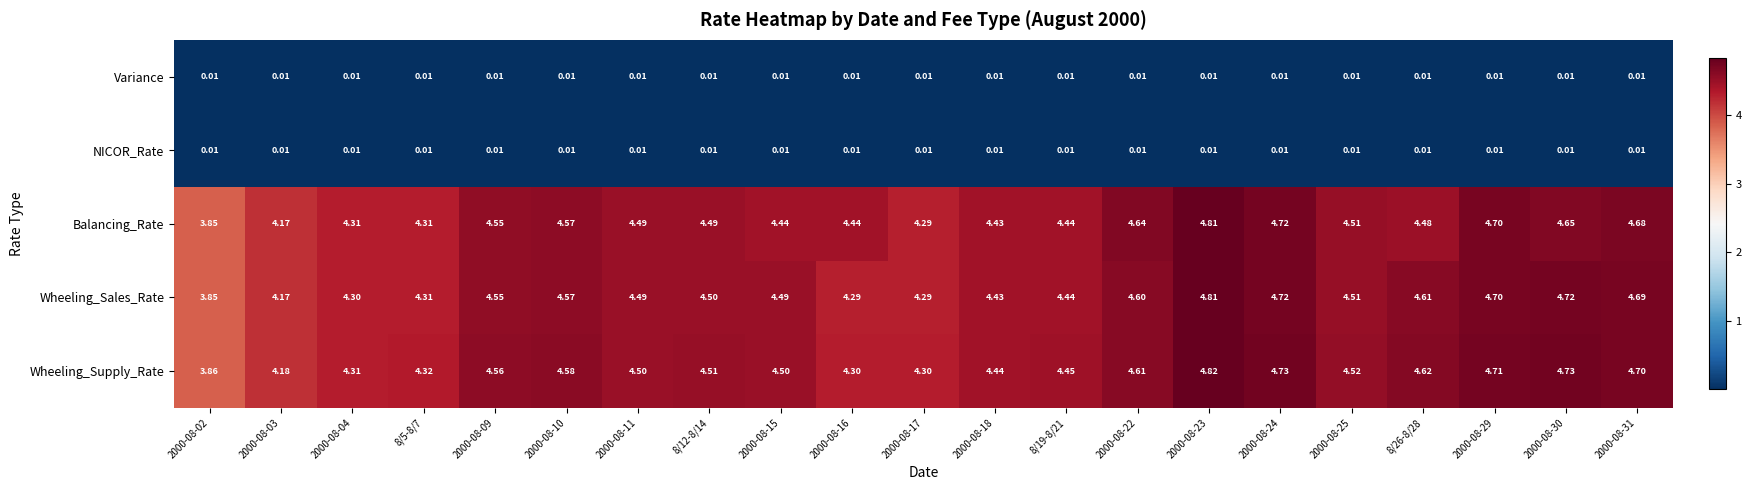

Which series has the largest total across all categories?

Wheeling_Supply_Rate